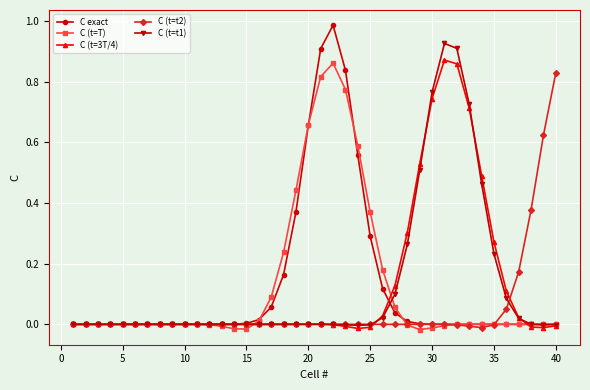

Which series has the widest spread of values?

C exact